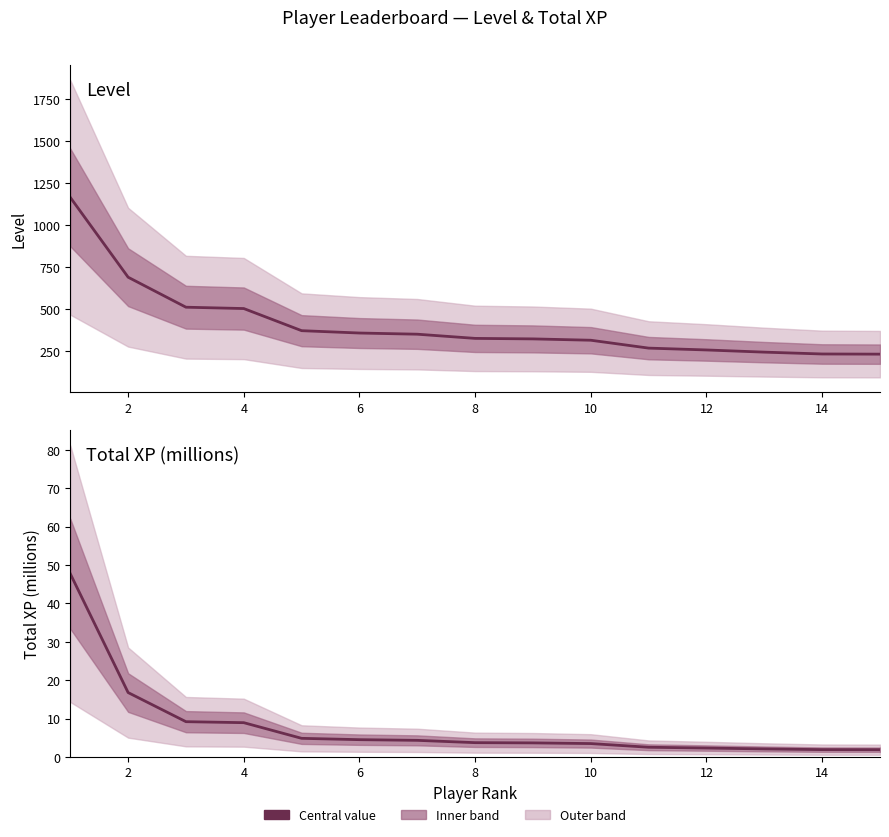

The value of Total XP (millions) at 16 is 5.8. True or false?

False